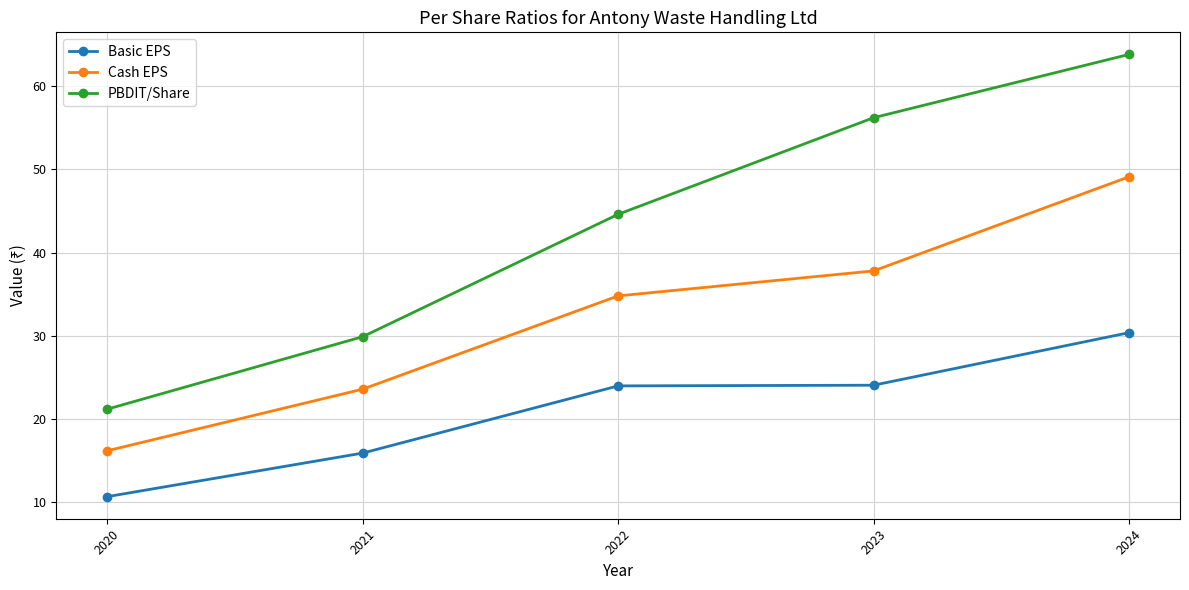

Is the value of Cash EPS at 2020 greater than the value of PBDIT/Share at 2021?

No